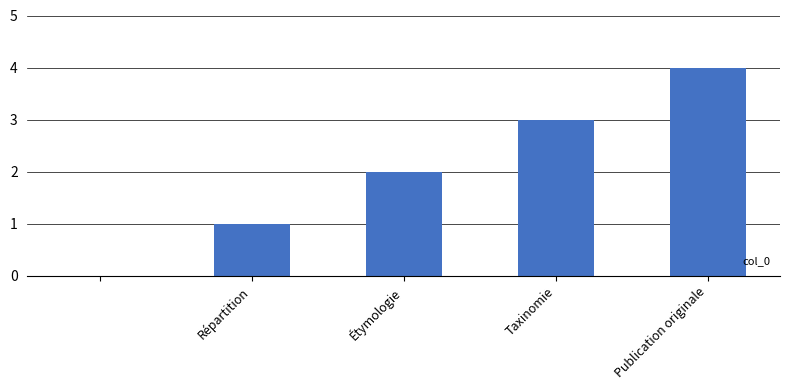

What is the greatest value displayed?

4